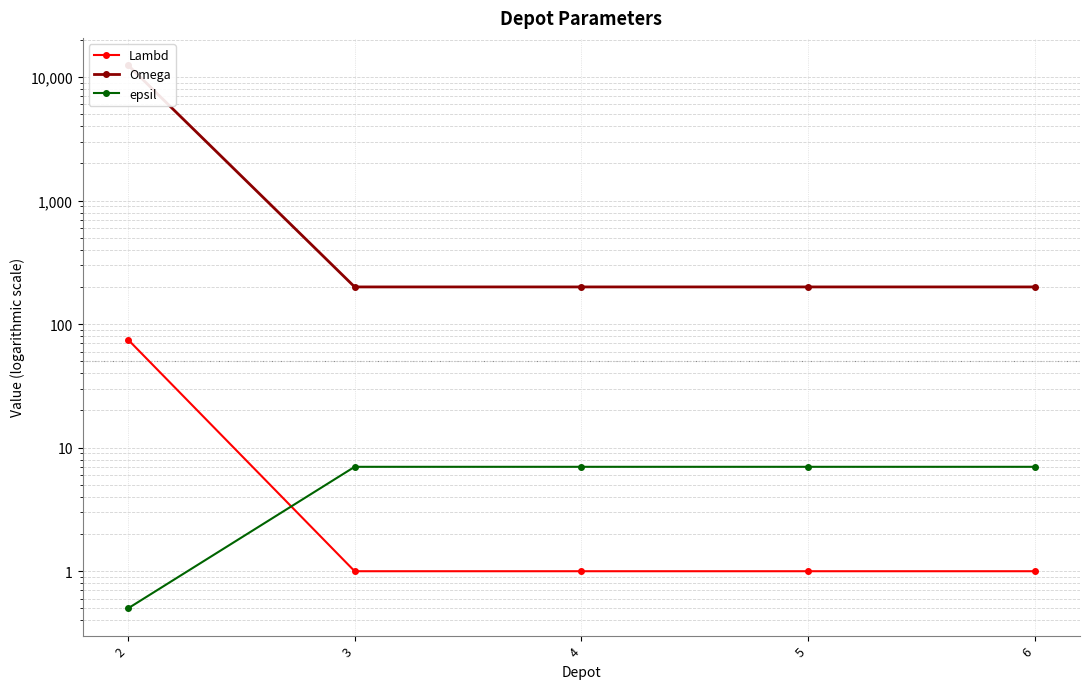

True or false: Omega and epsil cross at least once.

False